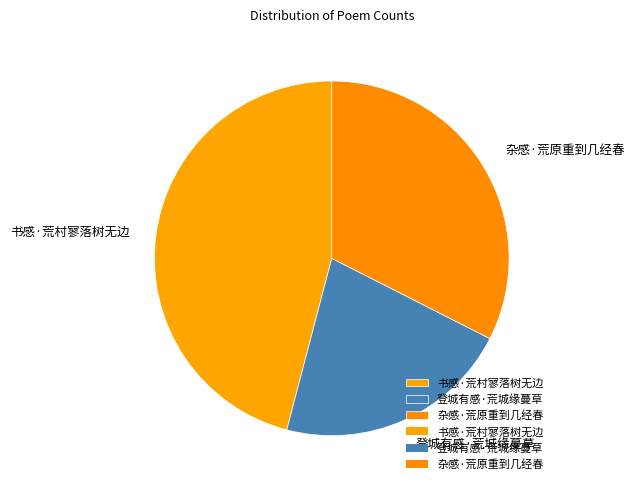

How many slices are in this pie chart?

3